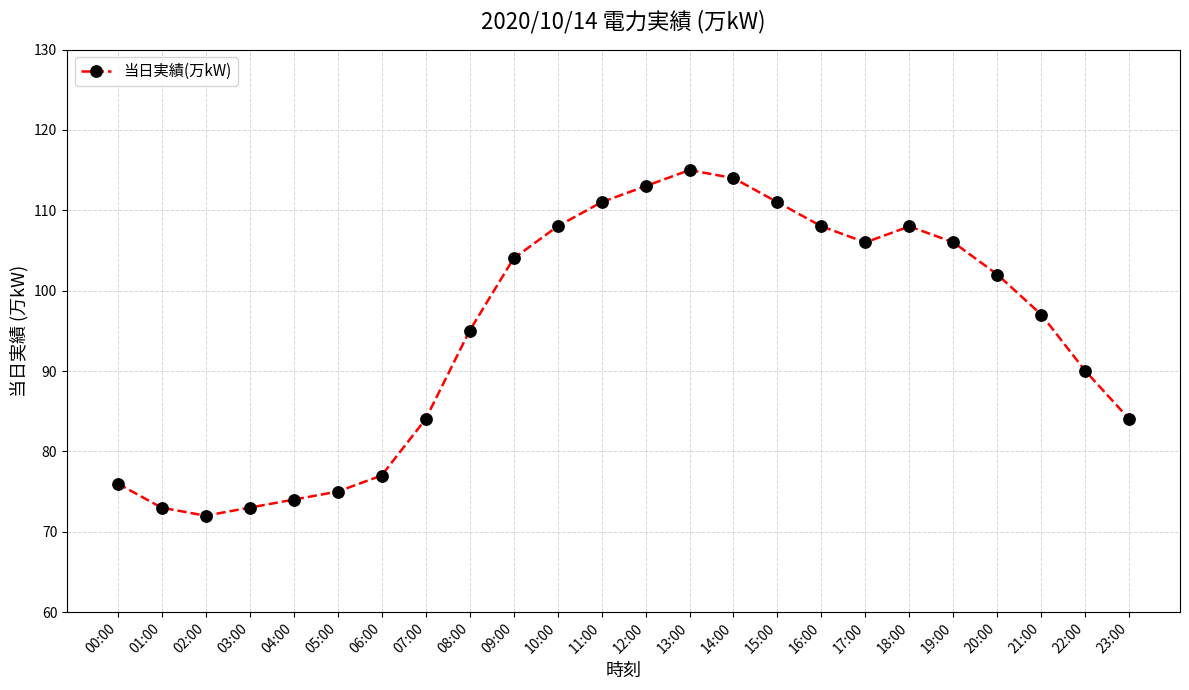

True or false: there are more than 0 points higher than both neighbors.

True